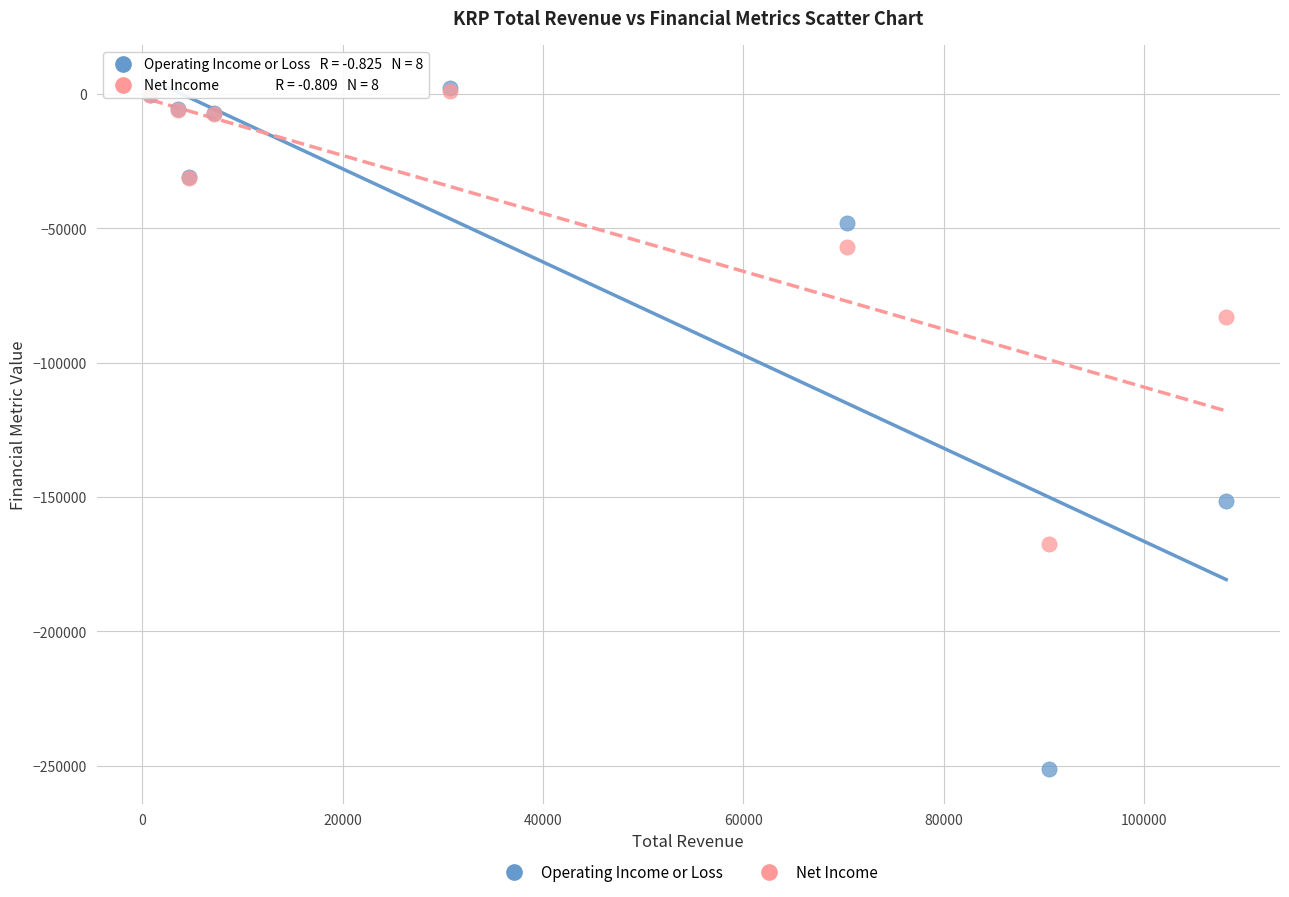

Across all series, what Y value is closest to -124600?

-151600